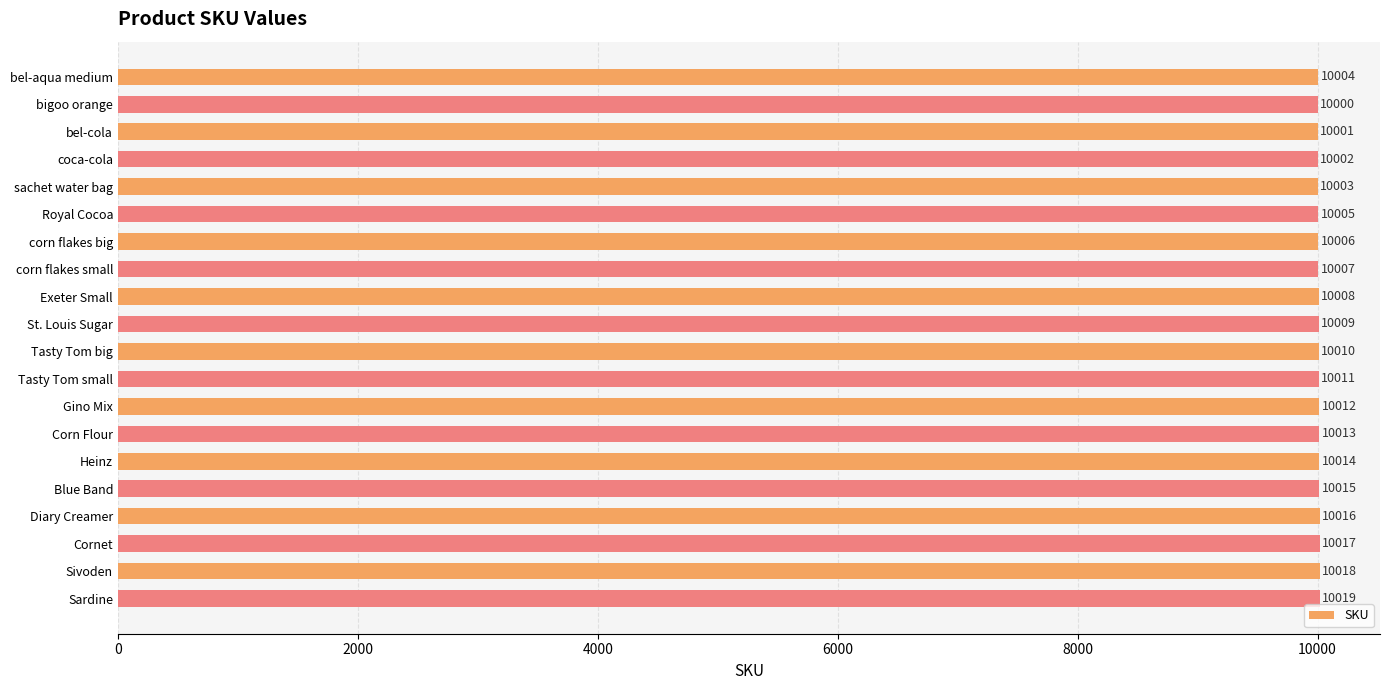

Reading top to bottom, extract all data points from this chart.

10004	10000	10001	10002	10003	10005	10006	10007	10008	10009	10010	10011	10012	10013	10014	10015	10016	10017	10018	10019